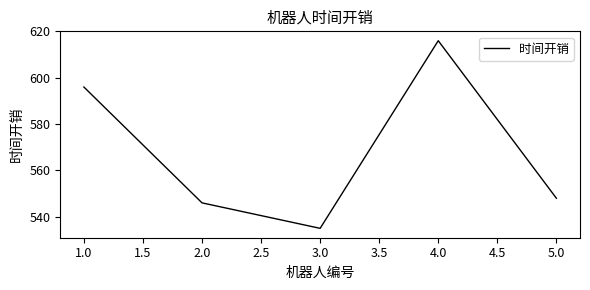

Which label corresponds to the largest value in the chart?

4.0